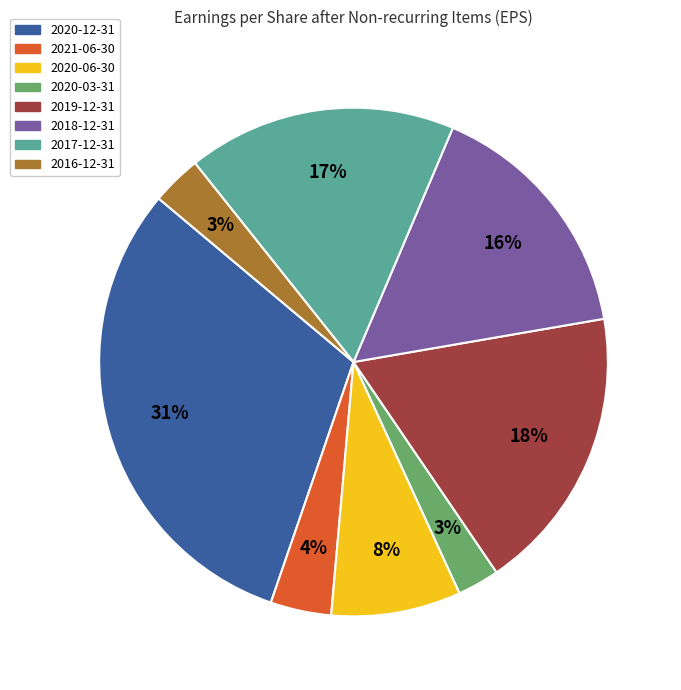

Which slice is the largest?

2020-12-31